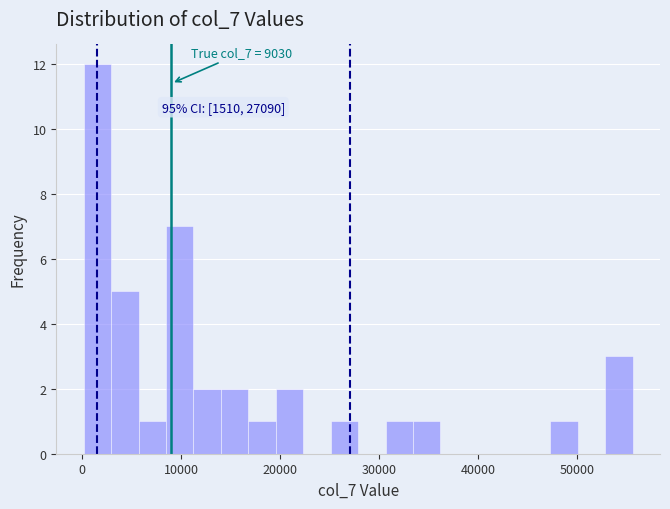

Around what value on the x-axis is the tallest bar? Give the approximate position of its centre, as read against the axis.

2000